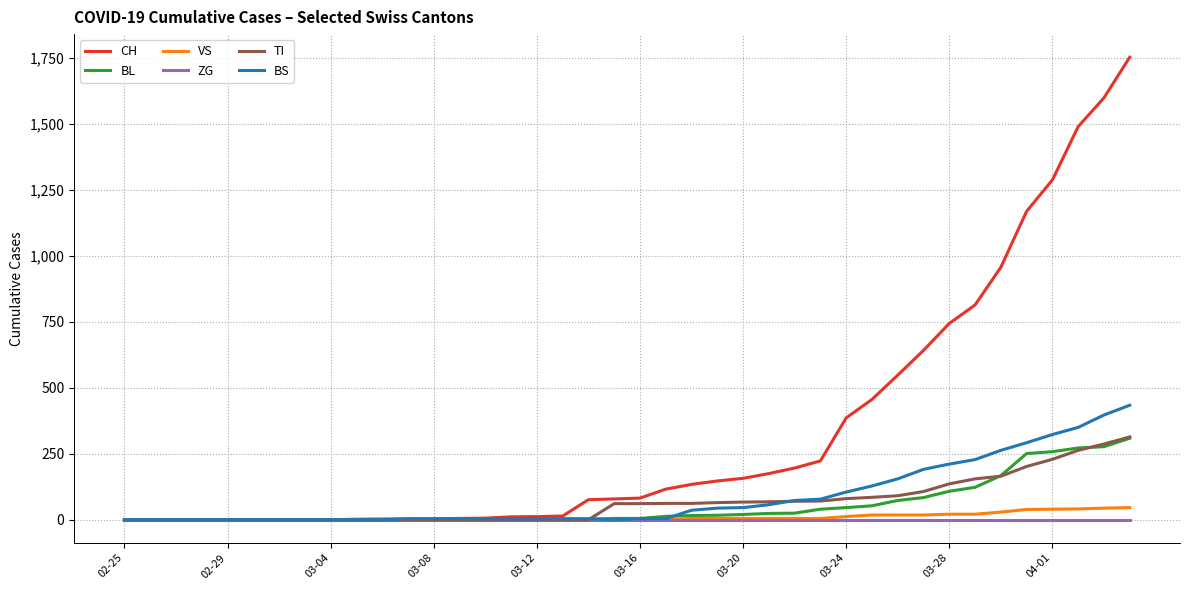

What is the average value of the CH series?

332